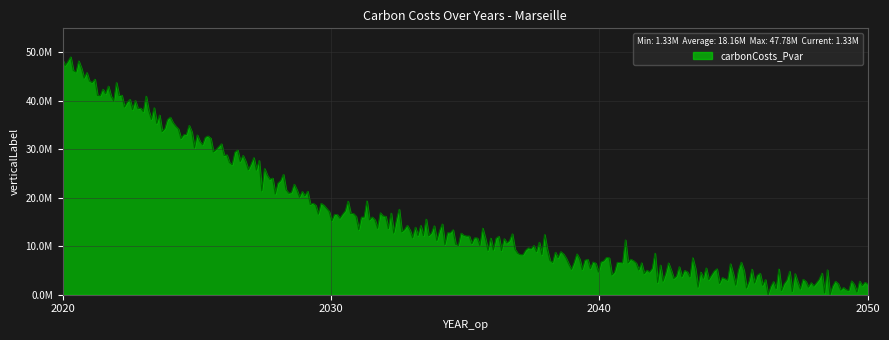

Is this an area chart (filled region under the line)?

Yes